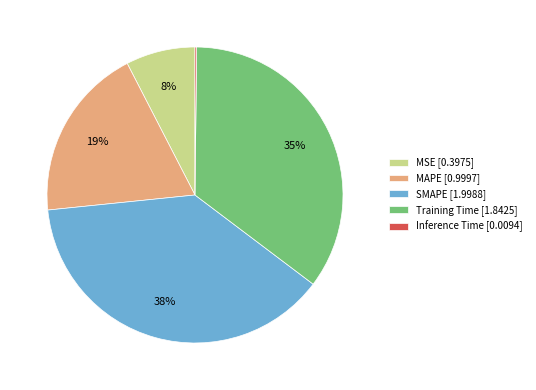

Combined, do MSE [0.3975] and Training Time [1.8425] account for over 50%?

No